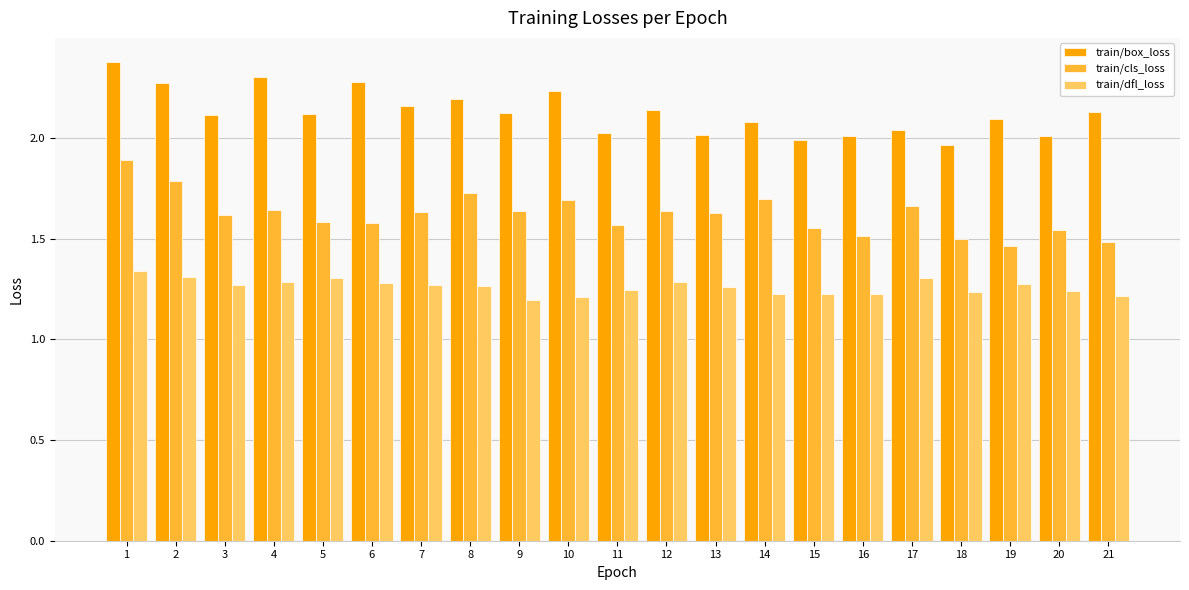

At 18, list the series in order from smallest to largest.

train/dfl_loss, train/cls_loss, train/box_loss